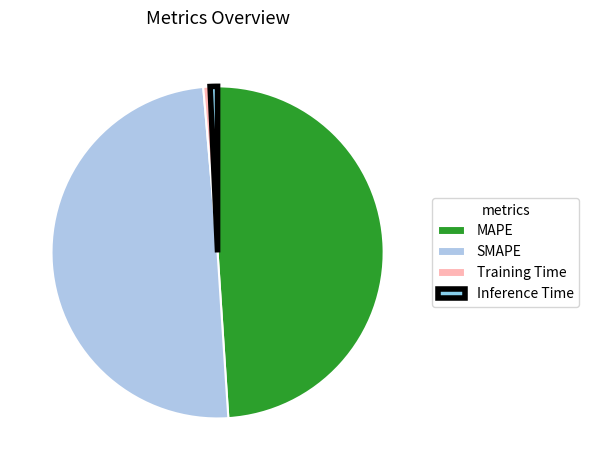

Which category has the biggest portion of the pie?

SMAPE